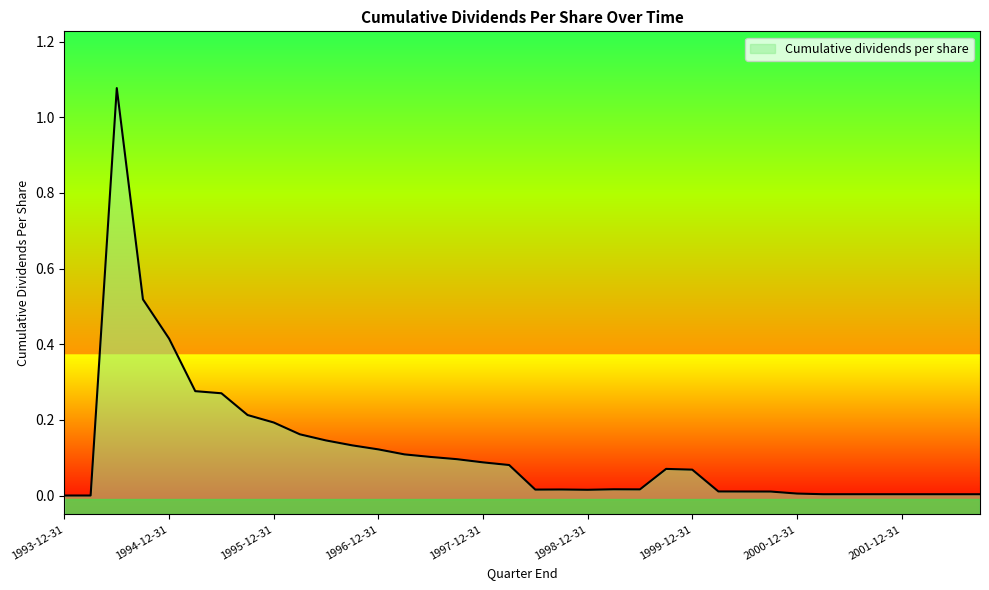

What is the label of the 6th point from the right?

2001-06-30